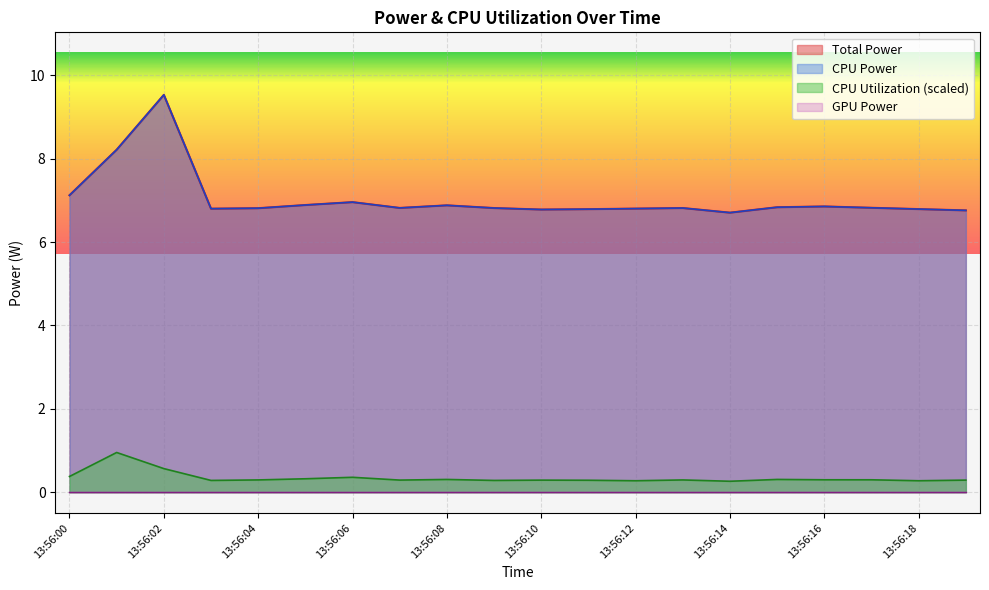

The value of Total Power at 13:56:10 is 11.3. True or false?

False